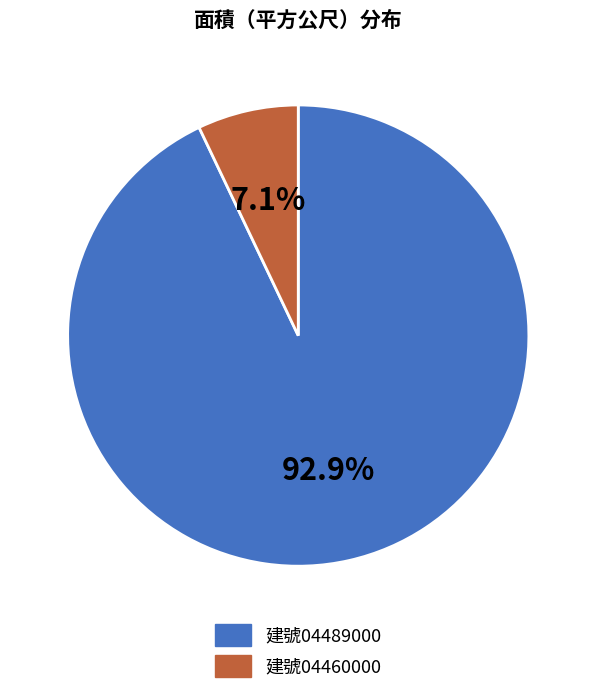

Between 建號04489000 and 建號04460000, which is larger?

建號04489000